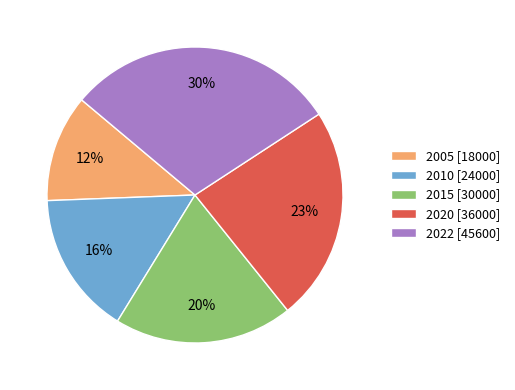

Which has a higher value, 2020 or 2022?

2022